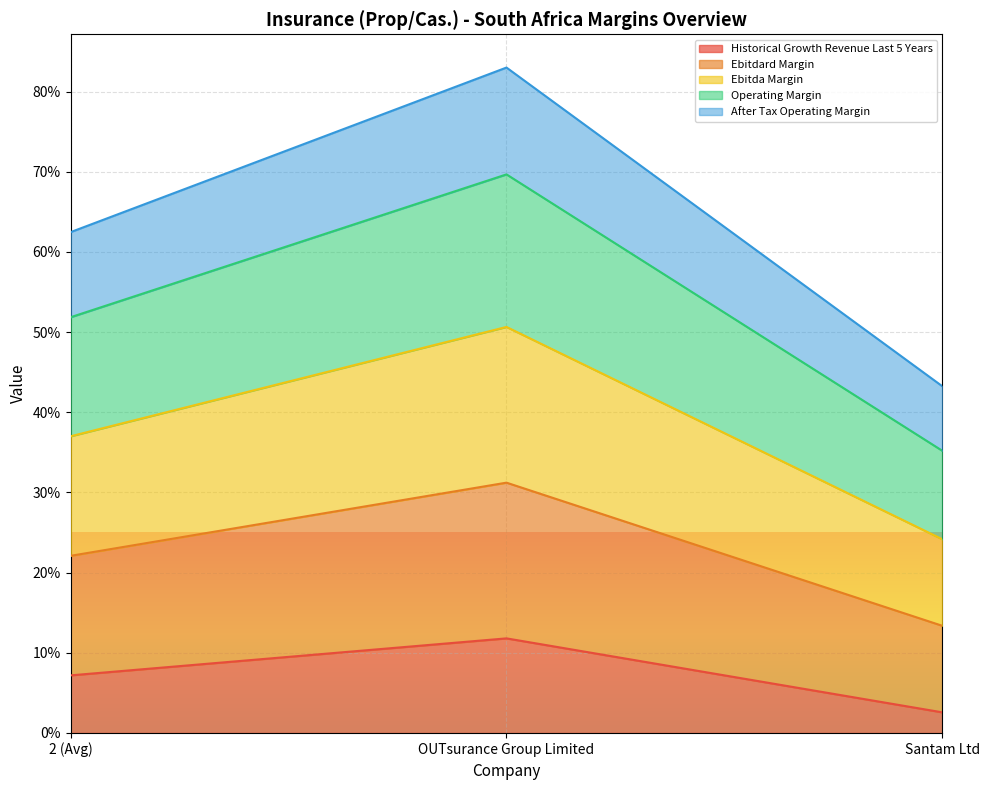

Does the chart display data point markers on the line(s)?

No